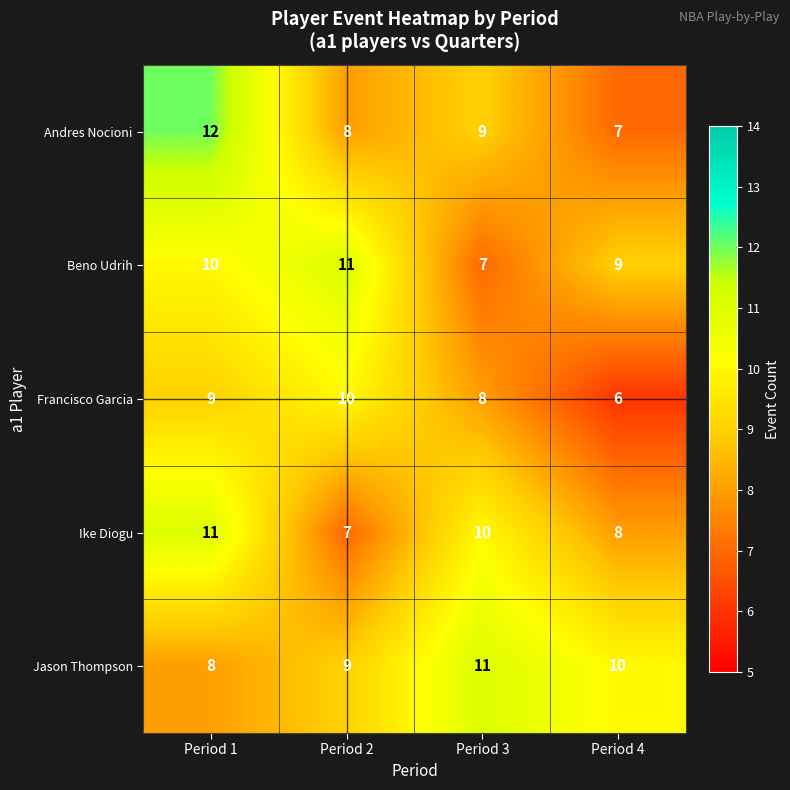

At which category is the sum across all series the highest?

Period 1